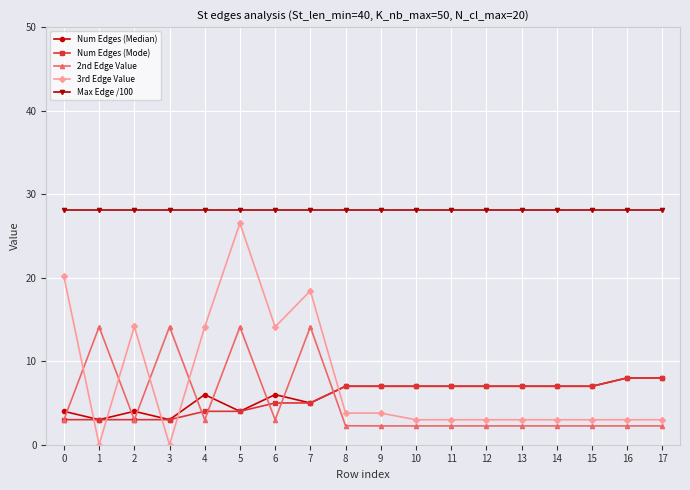

Which series has the largest total across all categories?

Max Edge /100